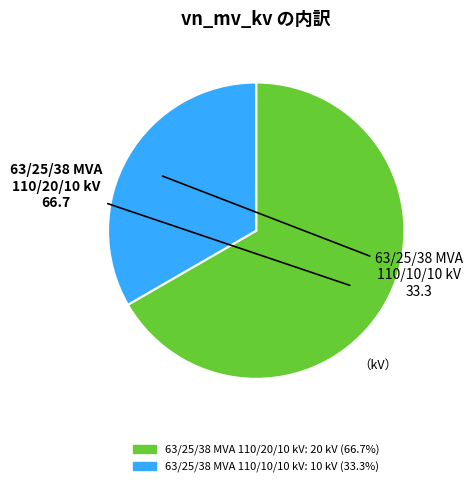

True or false: 63/25/38 MVA 110/20/10 kV accounts for 61% of the total.

False